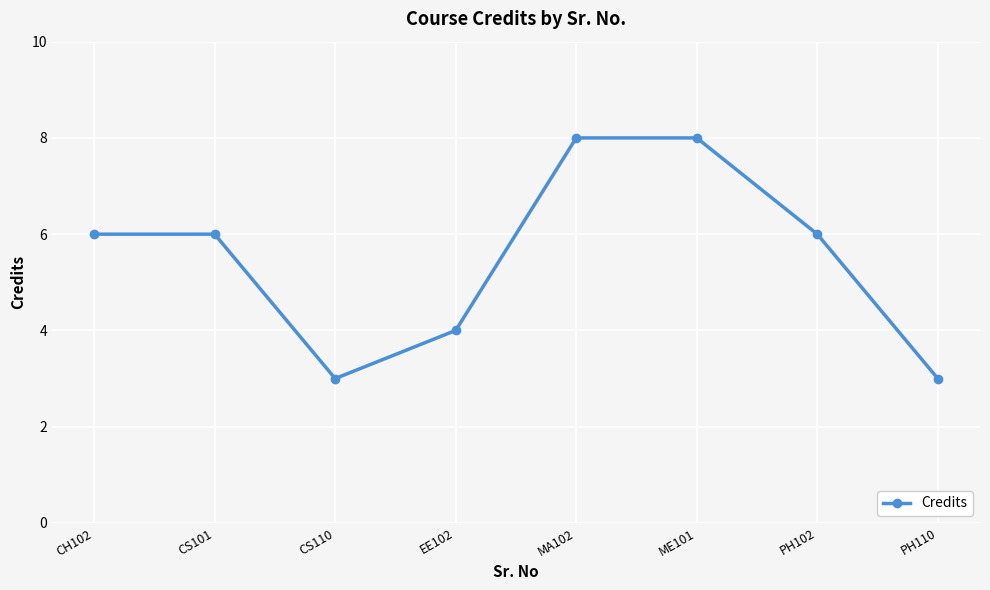

Between CS110 and CH102, which is larger?

CH102